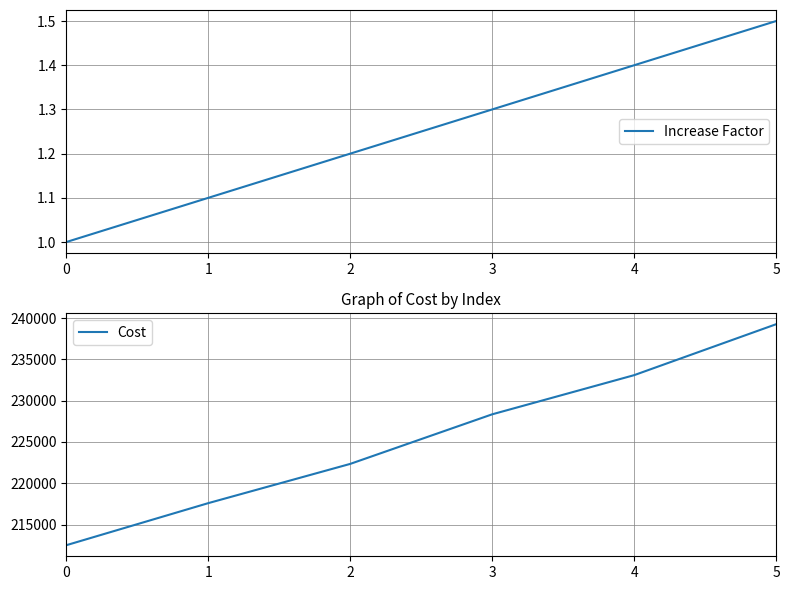

What is the approximate value of Increase Factor at 4?

1.4